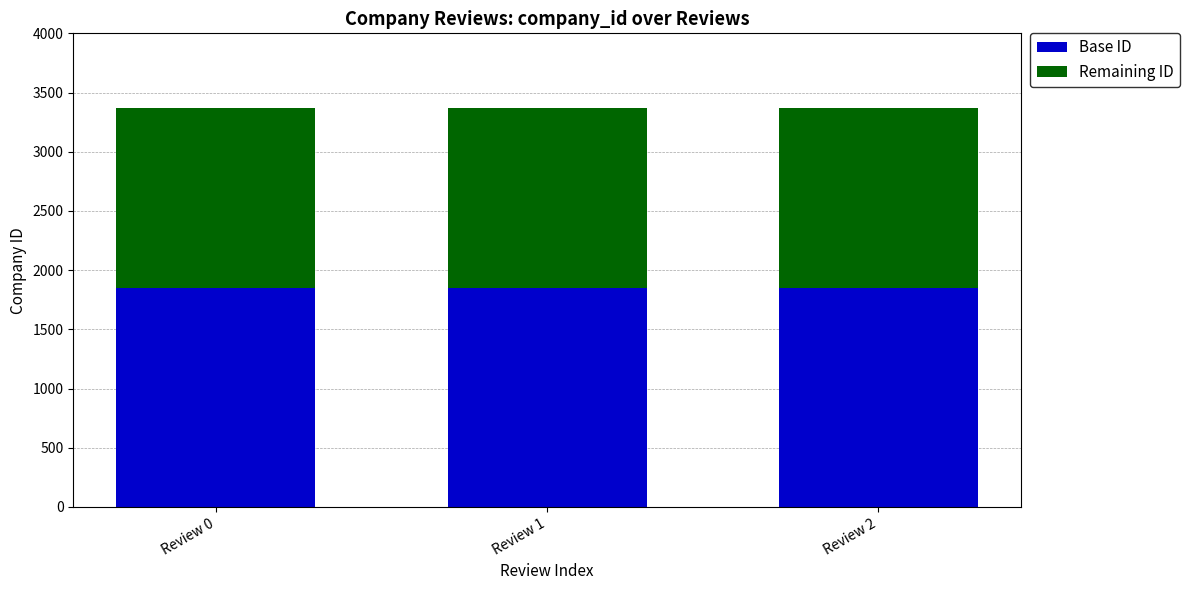

Count the number of data series in this chart.

2